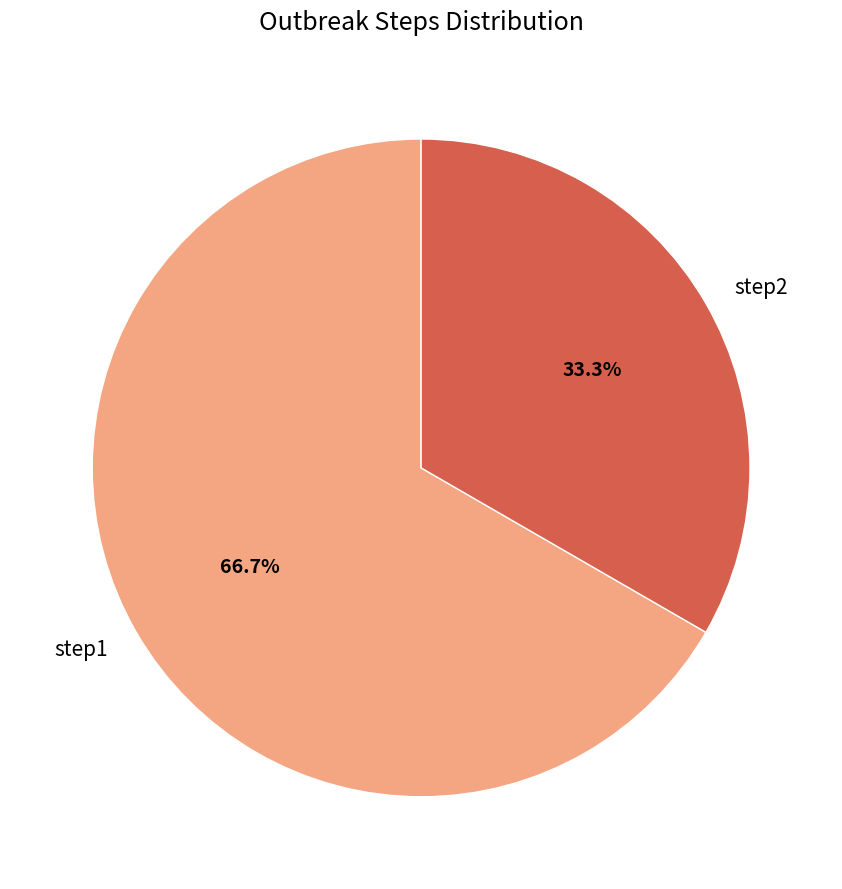

What percentage is NOT represented by step2?

66.7%